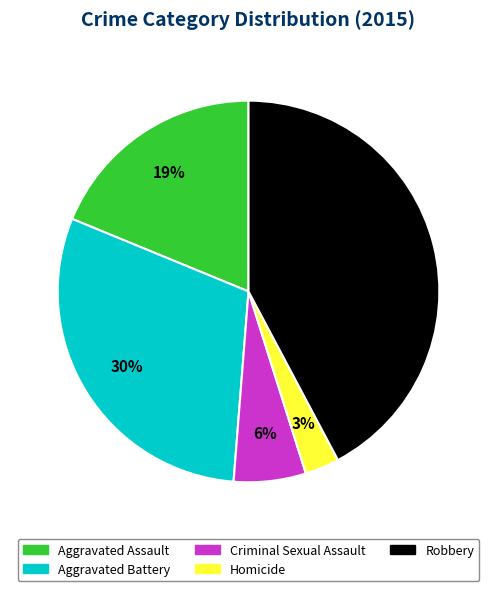

To the nearest percent, what percentage of the pie is Robbery?

42%